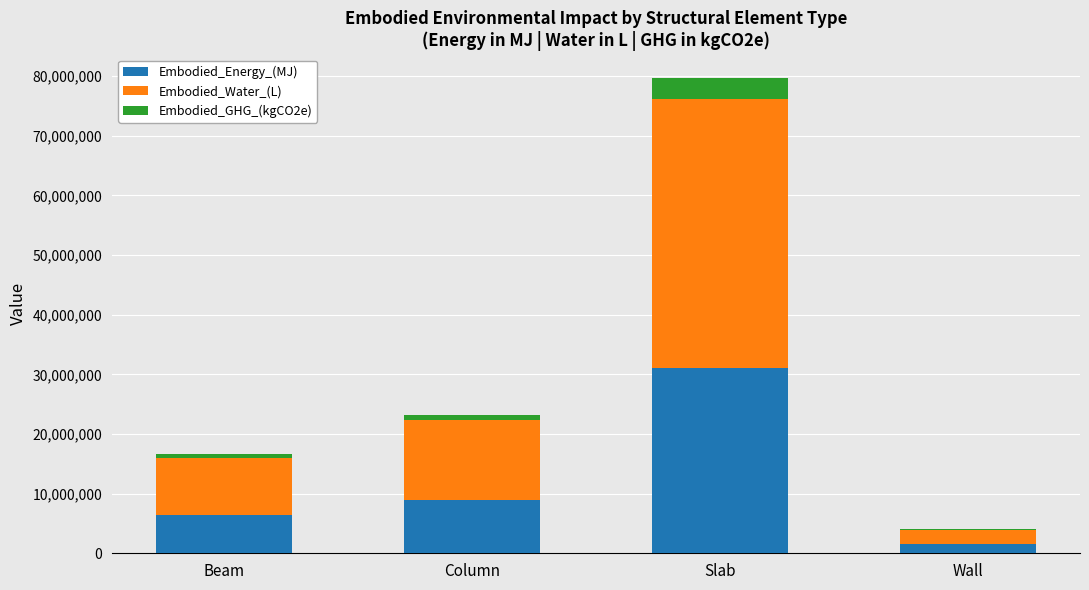

At which category is the sum across all series the highest?

Slab